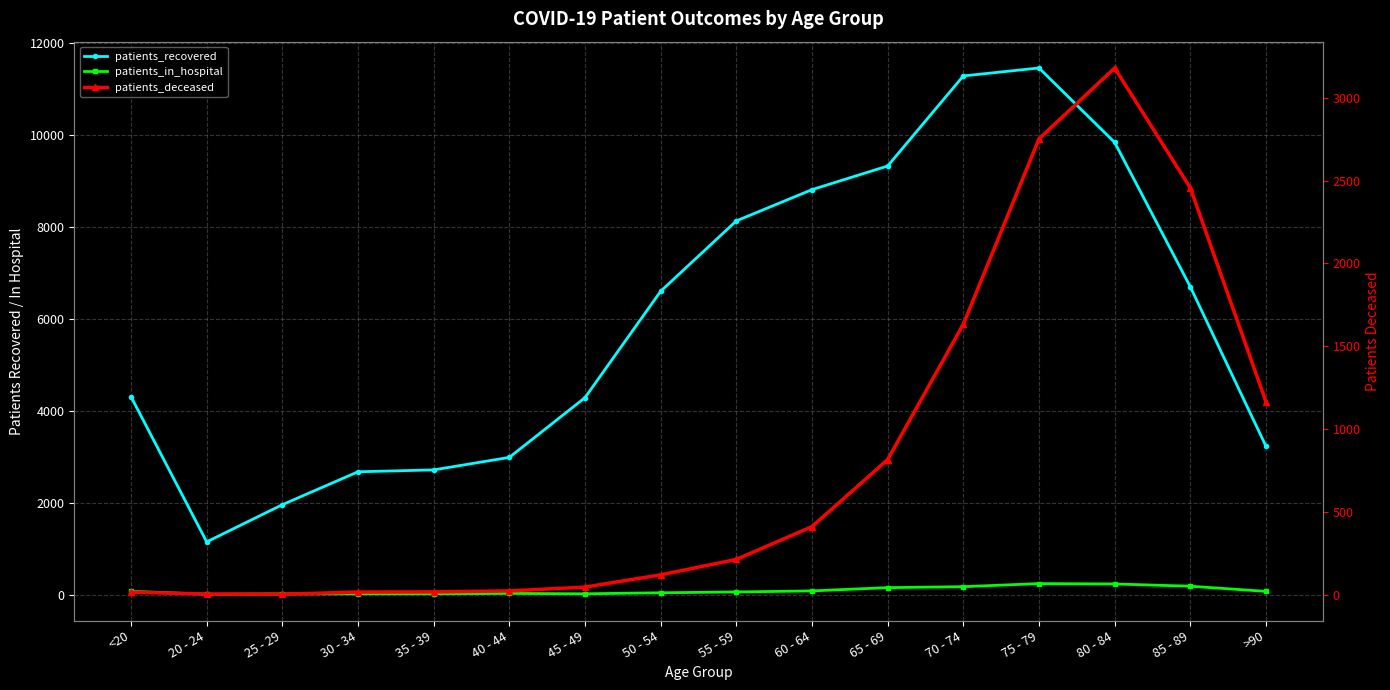

At which category does patients_in_hospital reach its first local valley?

20 - 24